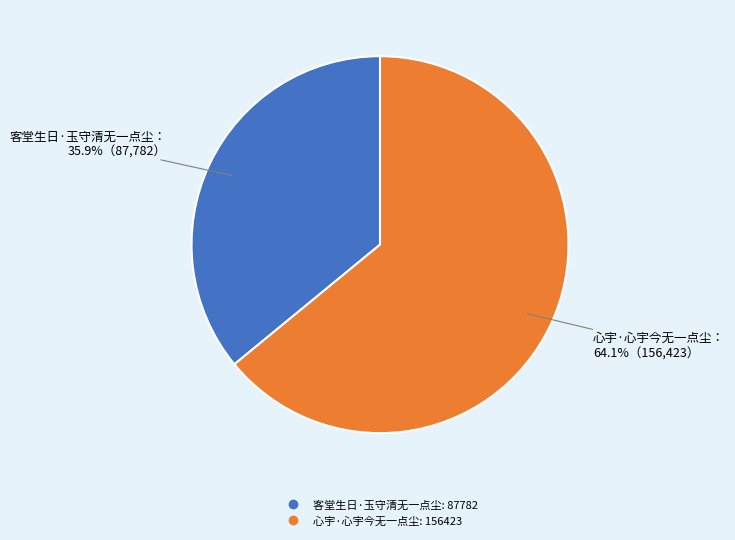

How much of the chart is everything except 心宇·心宇今无一点尘?

35.9%